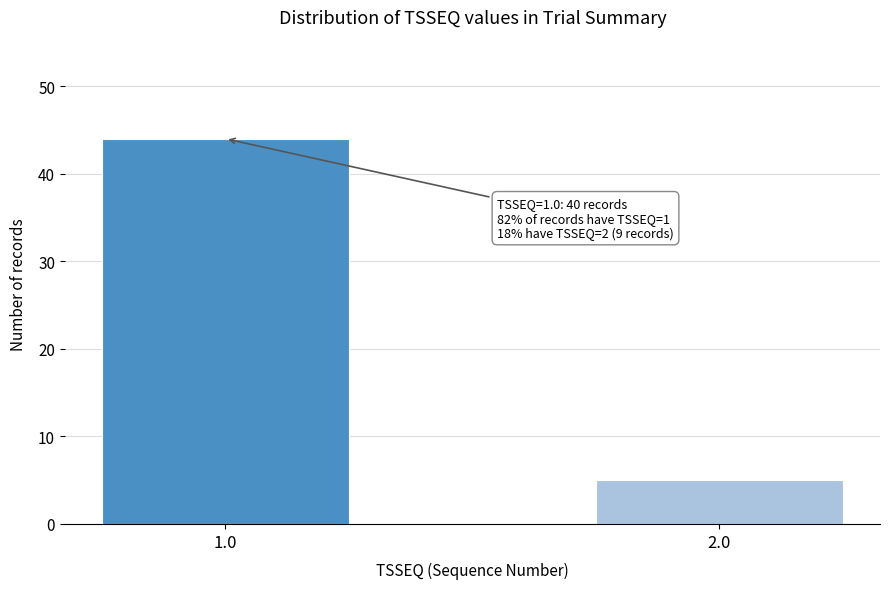

Reading left to right, list all the values displayed in this chart.

1.0=44	2.0=5